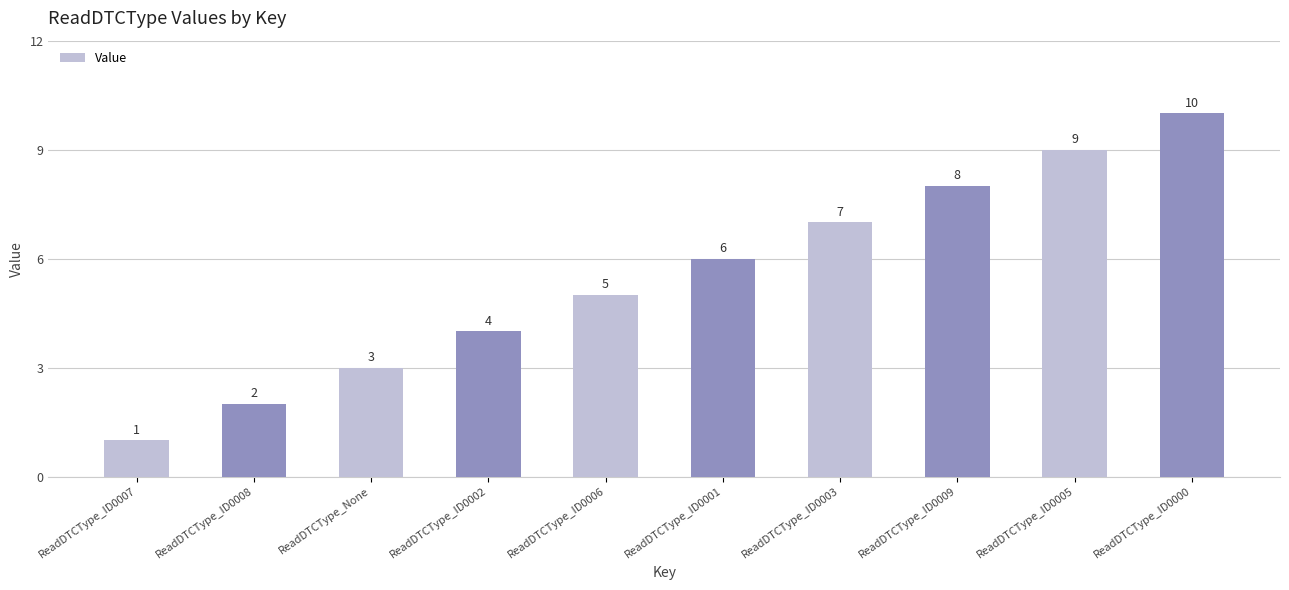

Reading right to left, extract all data points from this chart.

10	9	8	7	6	5	4	3	2	1